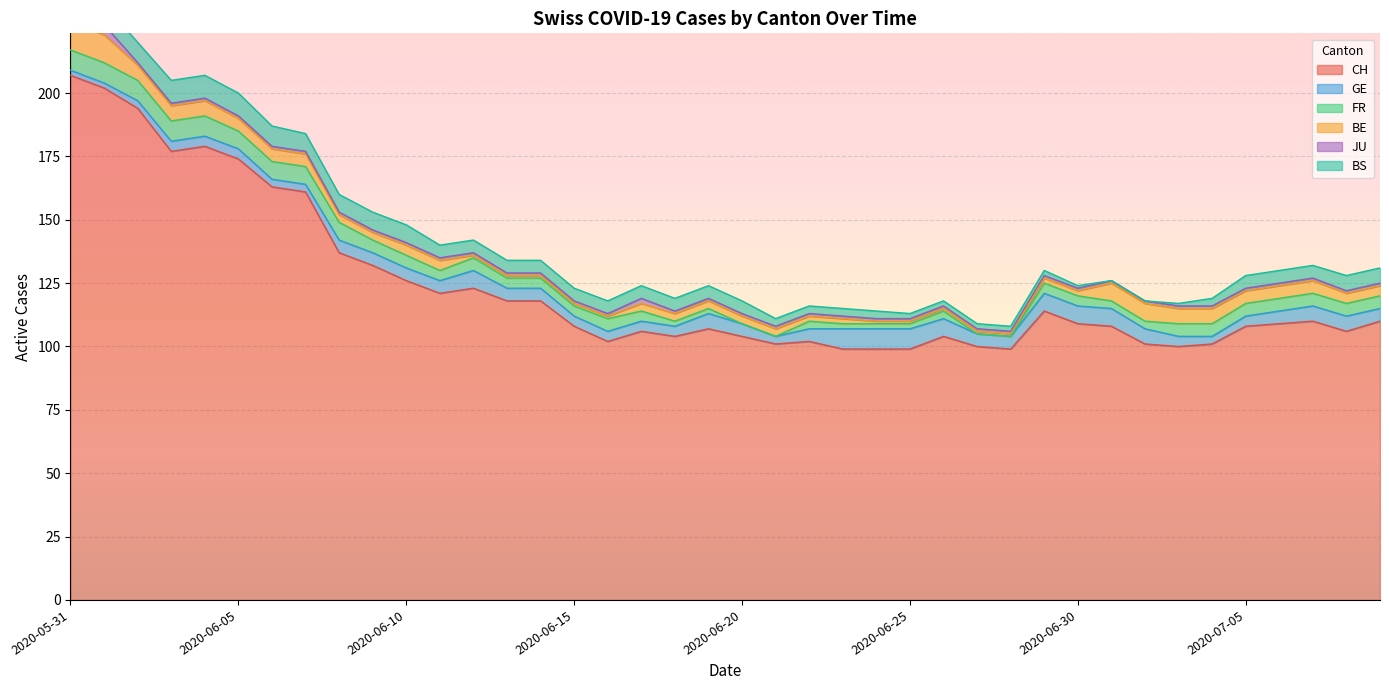

Does the chart display data point markers on the line(s)?

No